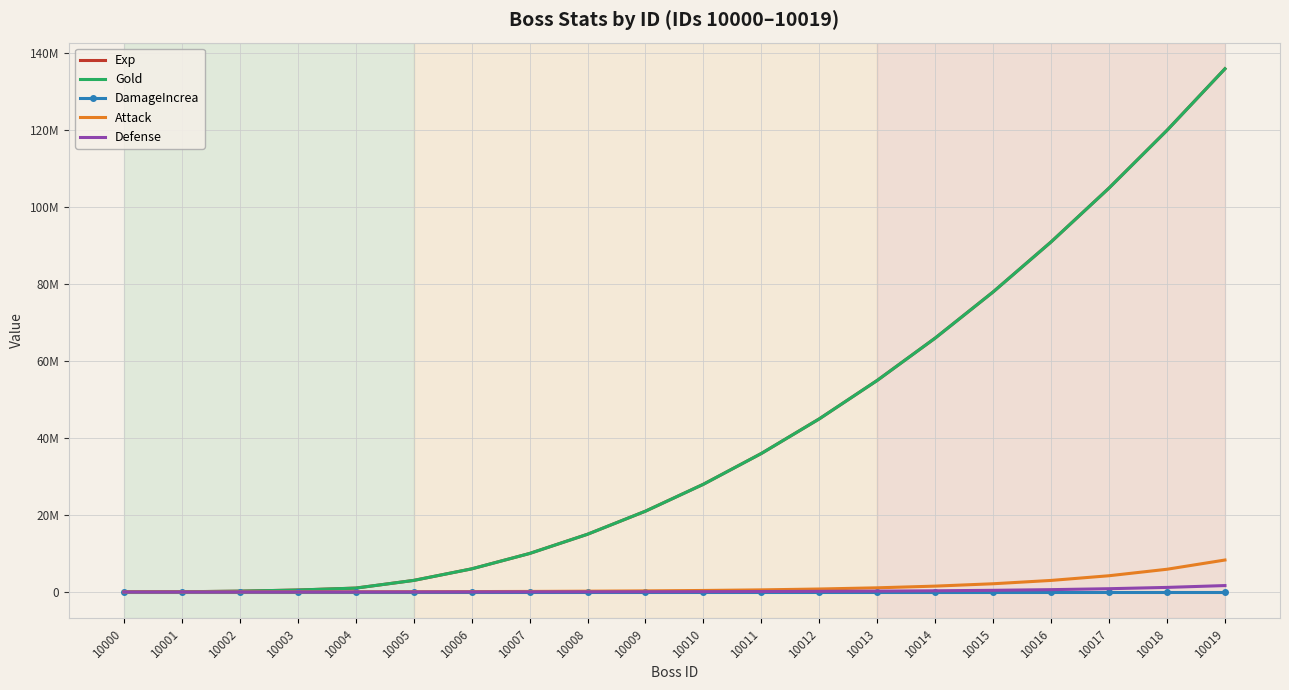

Reading left to right, list all the values displayed in this chart.

Exp: 10000	50000	200000	500000	1000000	3000000	6000000	10000000	15000000	21000000	28000000	36000000	45000000	55000000	66000000	78000000	91000000	105000000	120000000	136000000
Gold: 10000	50000	200000	500000	1000000	3000000	6000000	10000000	15000000	21000000	28000000	36000000	45000000	55000000	66000000	78000000	91000000	105000000	120000000	136000000
DamageIncrea: 0	0	0	0	0	0	0	0	0	0	0	0	0	0	0	1	2	3	4	5
Attack: 10	2500	10000	25000	50000	70000	95000	135000	195000	275000	385000	540000	765000	1075000	1515000	2130000	2995000	4215000	5900000	8300000
Defense: 1	500	2000	5000	10000	14000	19000	27000	39000	55000	77000	108000	153000	215000	303000	426000	599000	843000	1180000	1660000